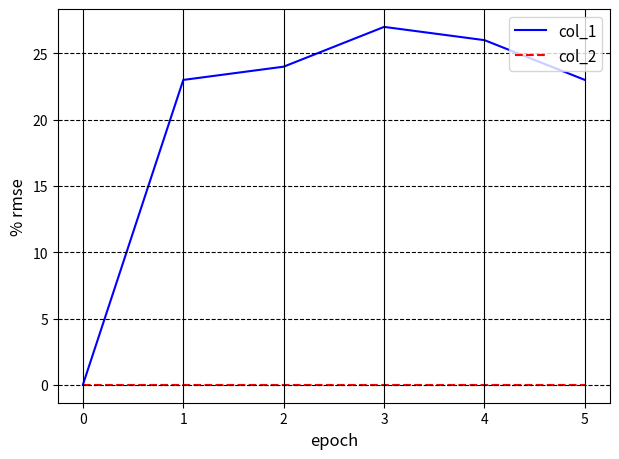

Rank the series by their maximum value, from lowest to highest.

col_2, col_1